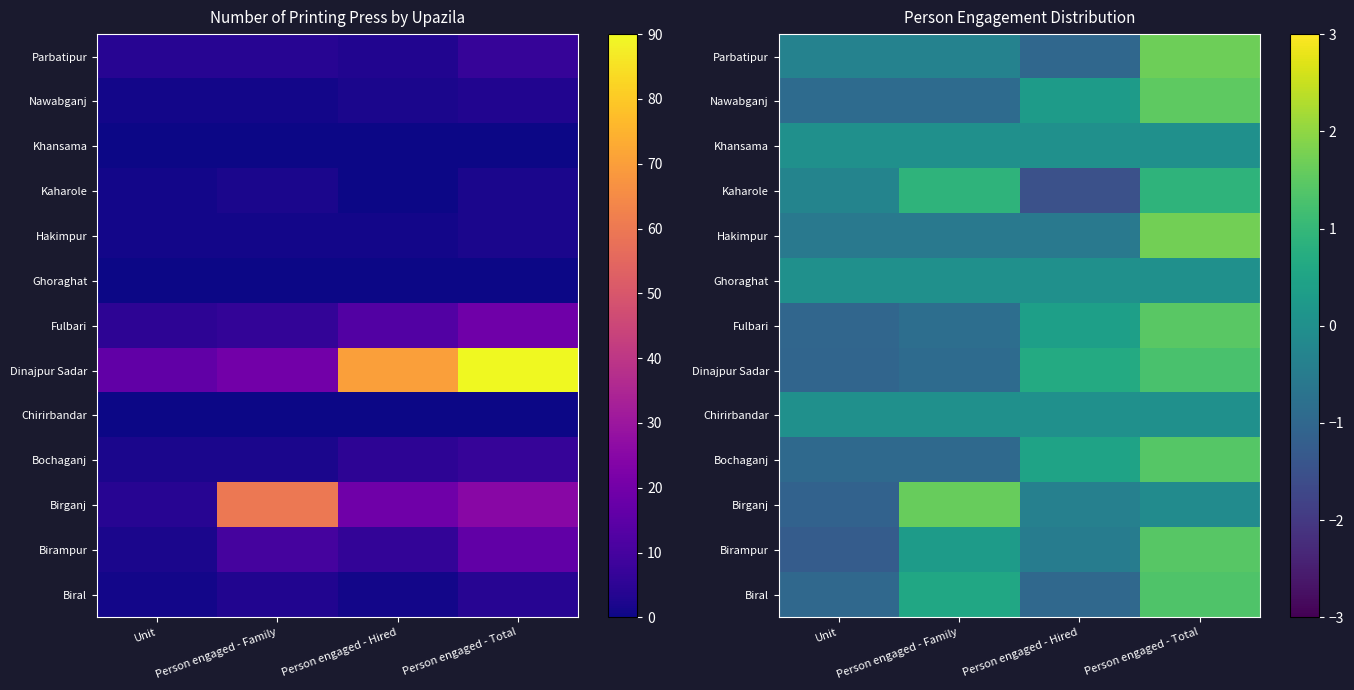

What is the sum of the Birampur values at Unit and Person engaged - Hired?

-1.7